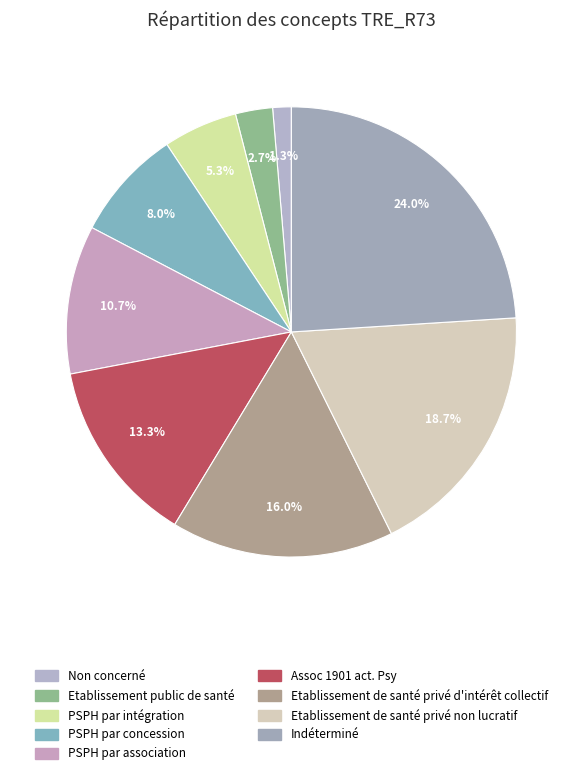

What portion of the pie excludes PSPH par intégration?

94.7%